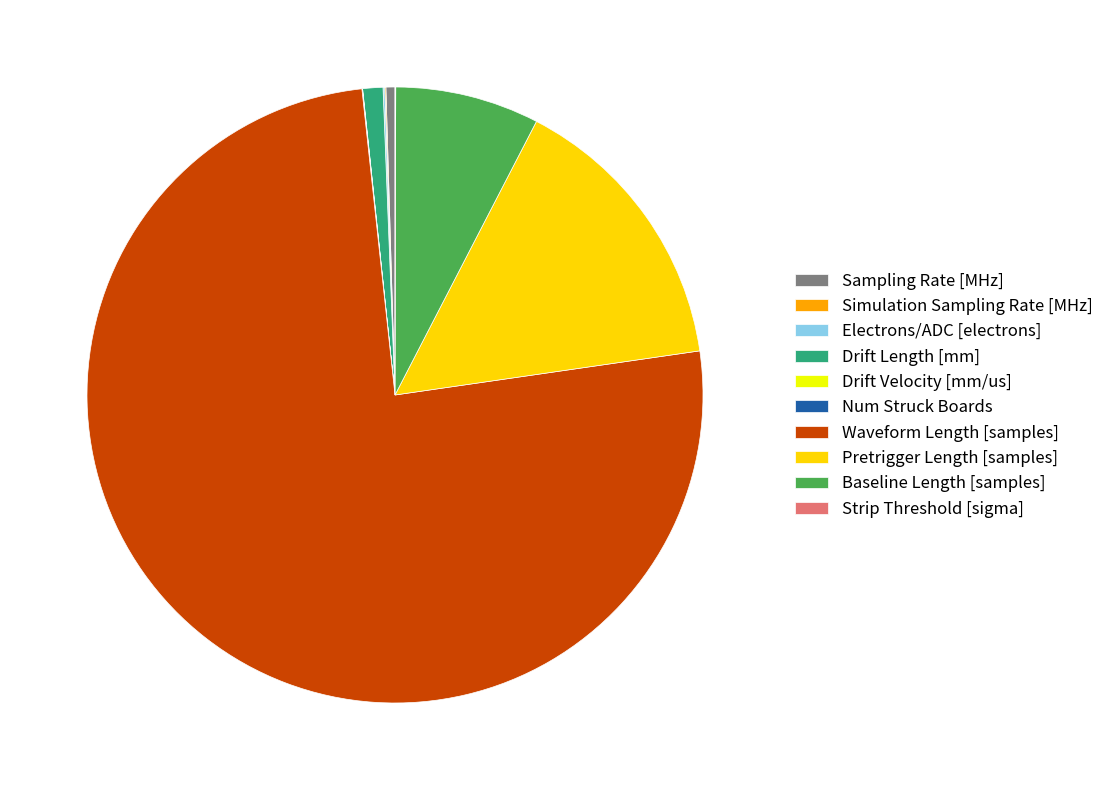

Which slice is the largest?

Waveform Length [samples]